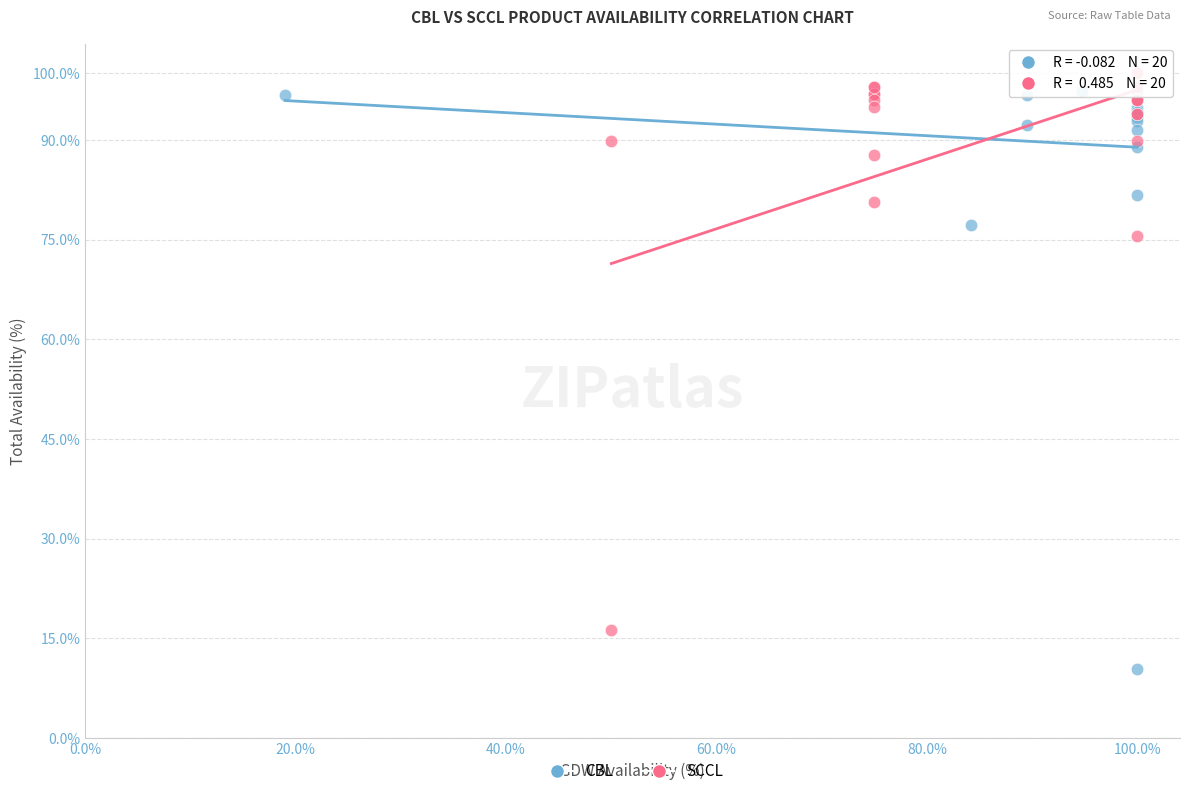

Which series has the widest spread of Y values?

CBL